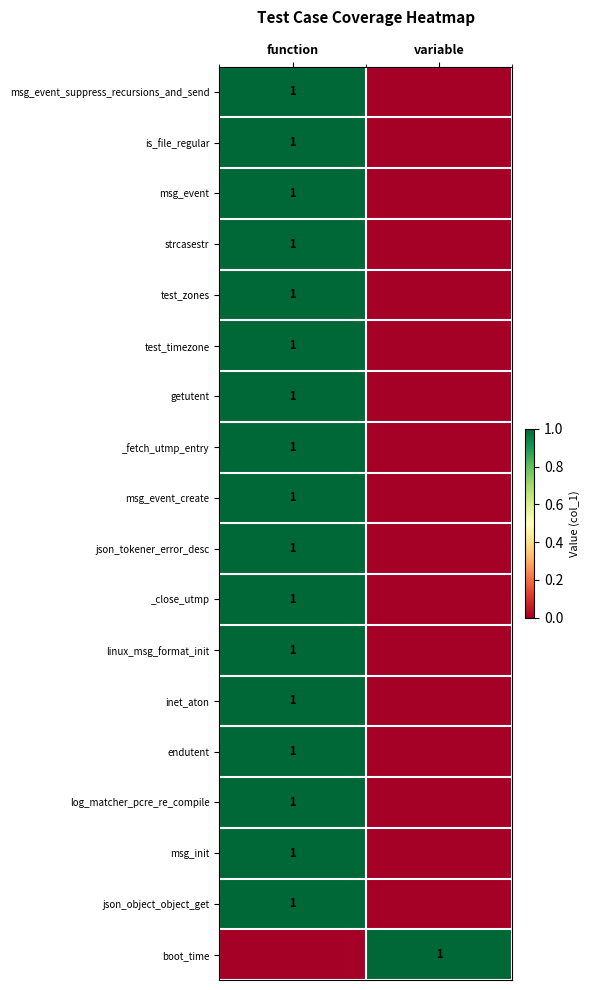

Count the number of categories in the chart.

2